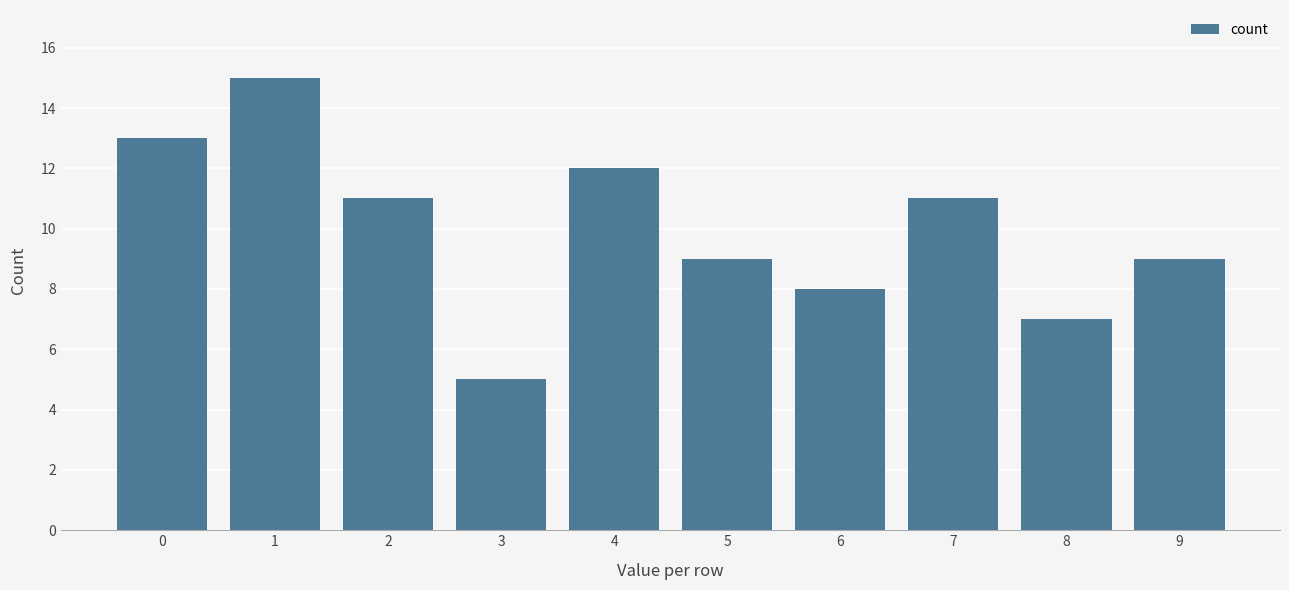

Reading left to right, transcribe all the data shown in this chart.

13	15	11	5	12	9	8	11	7	9